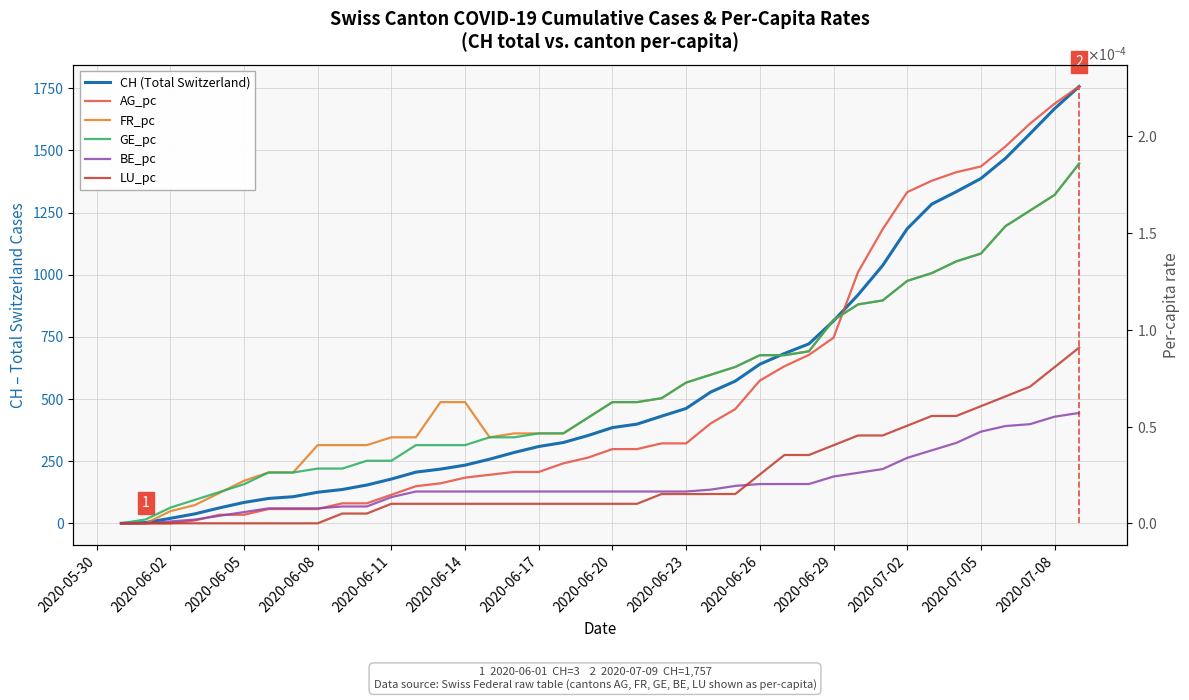

Is it true that GE_pc equals 0.0 at 19?

False